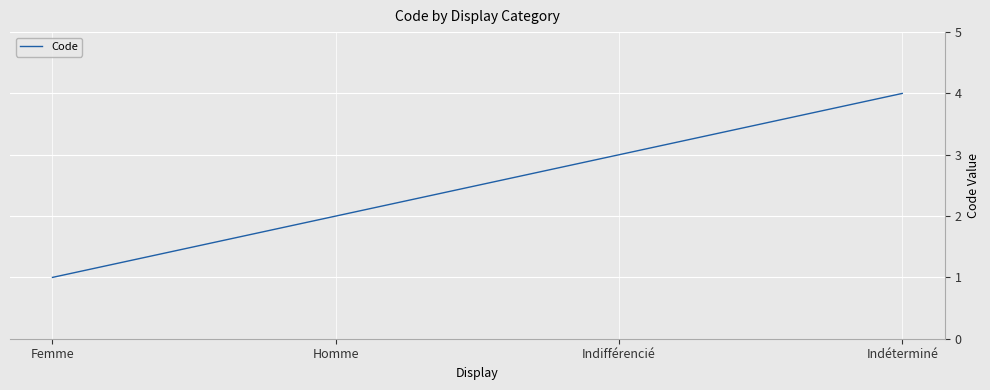

Is this an area chart (filled region under the line)?

No